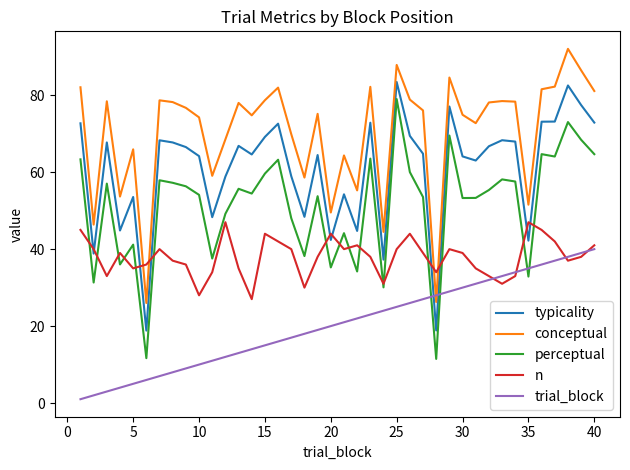

In typicality, how many points are lower than both neighbors (excluding endpoints)?

12